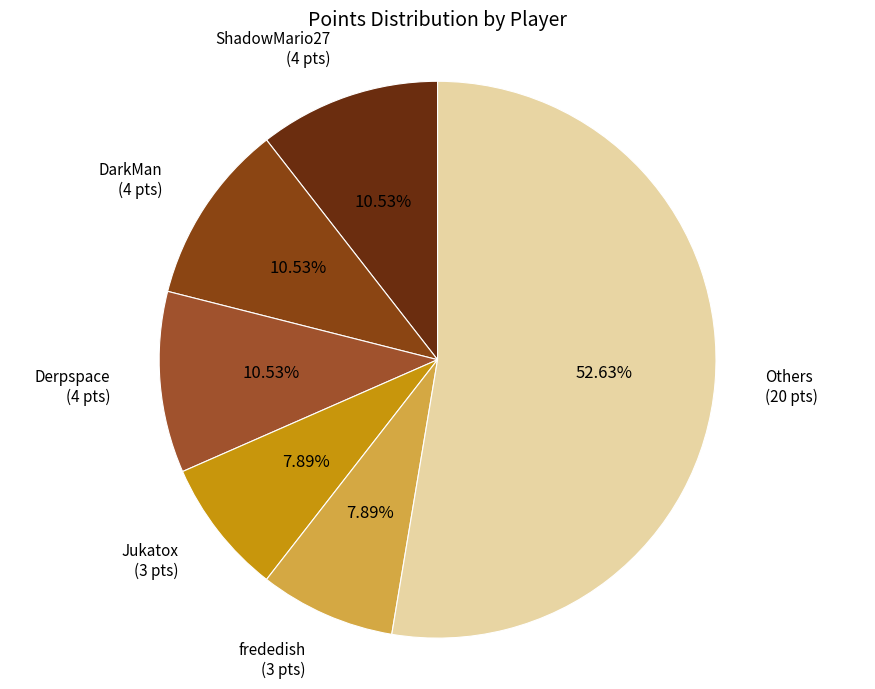

Count the number of slices in the pie.

6